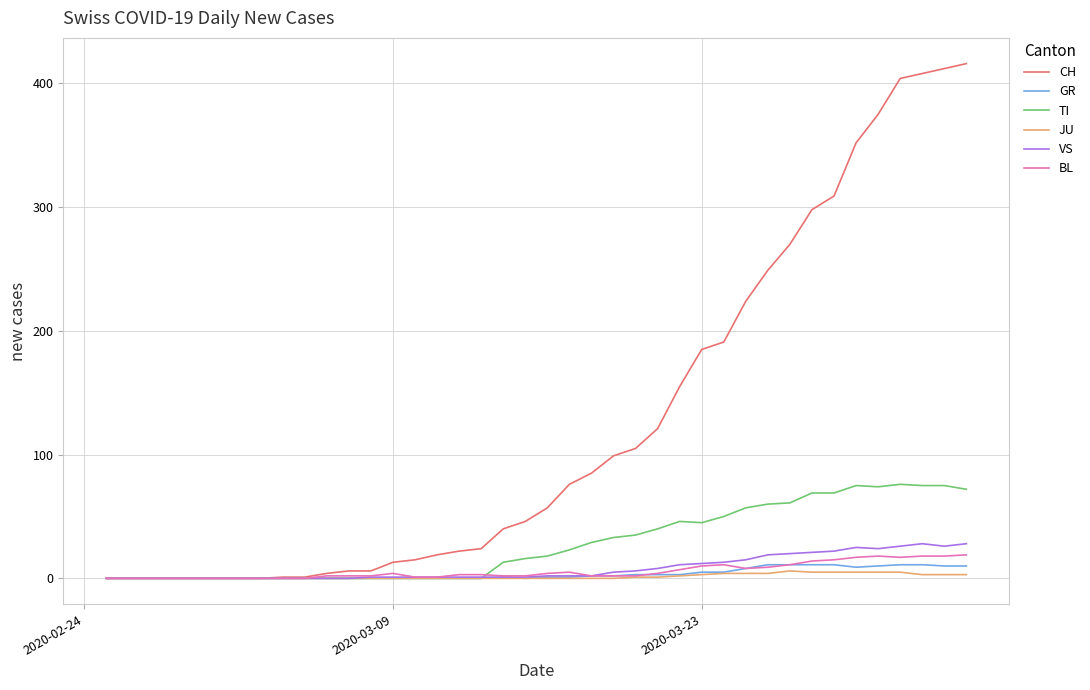

What is the maximum value shown in the chart?

416